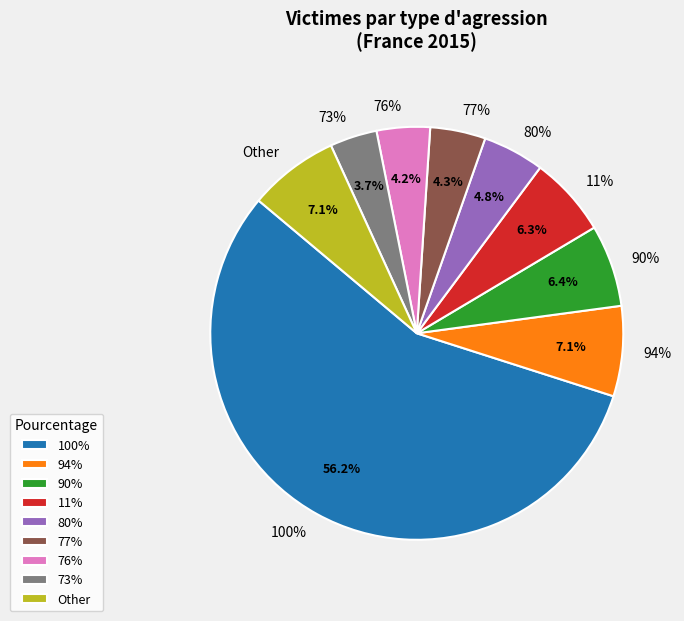

What percentage do 94% and 77% together represent?

11.4%